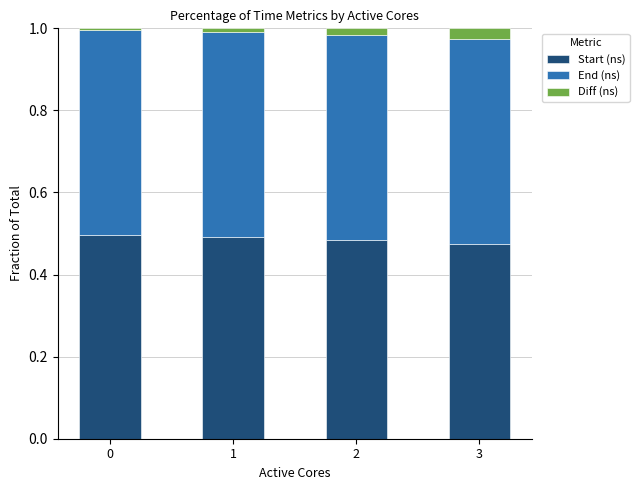

Are the bars grouped side by side (vs. stacked)?

No